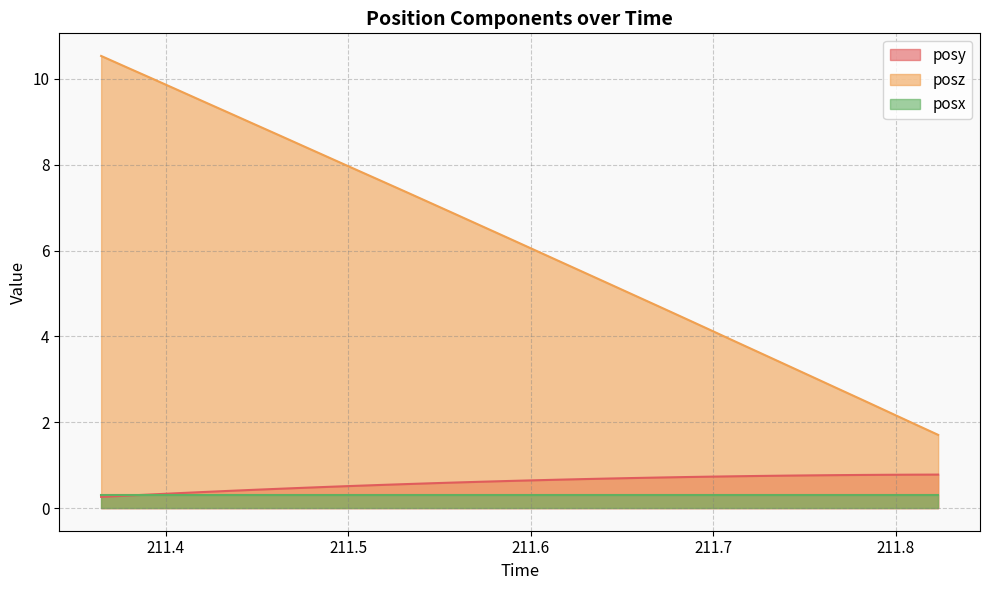

Rank the series by their maximum value, from highest to lowest.

posz, posy, posx